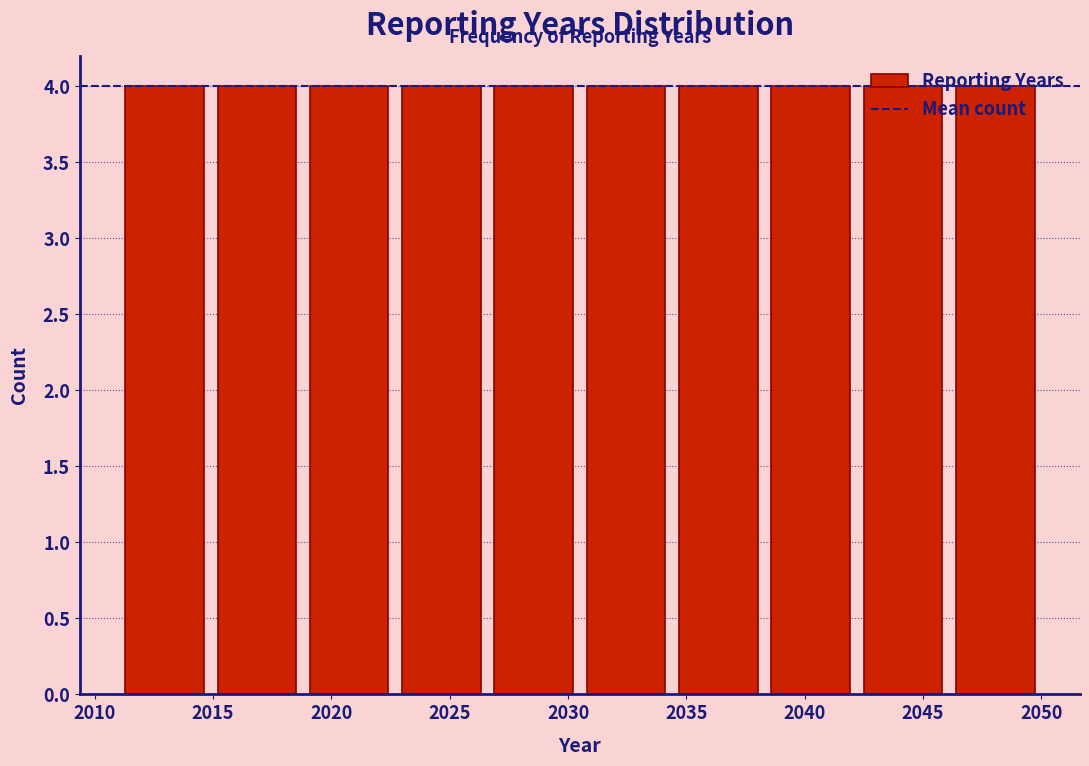

Reading left to right, list every bar in this chart as the range it spans on the x-axis followed by its height. Neither the bar edges nor the heights are printed on the chart, so give them approximately, as read against the axes.

2011.0 to 2014.9: 4
2014.9 to 2018.8: 4
2018.8 to 2022.7: 4
2022.7 to 2026.6: 4
2026.6 to 2030.5: 4
2030.5 to 2034.4: 4
2034.4 to 2038.3: 4
2038.3 to 2042.2: 4
2042.2 to 2046.1: 4
2046.1 to 2050.0: 4